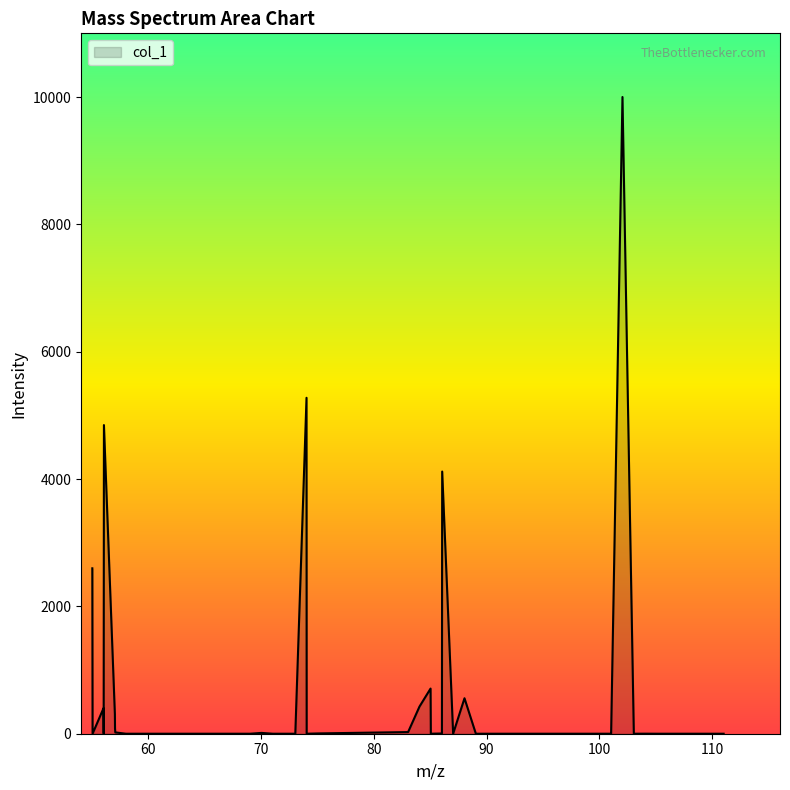

How many categories are shown in the chart?

40